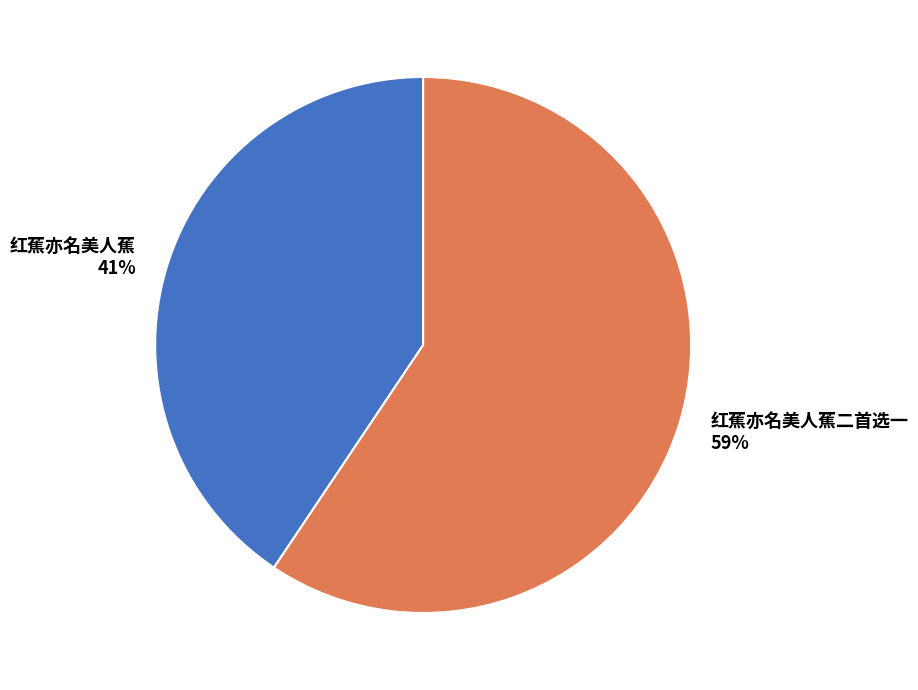

Count the number of slices in the pie.

2